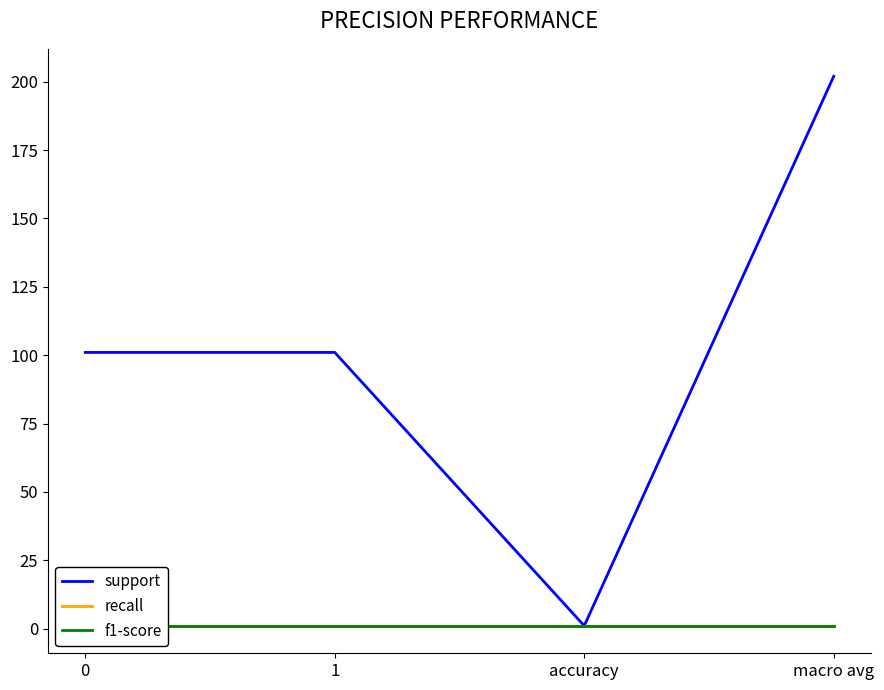

The f1-score series shows 1 at macro avg. True or false?

True